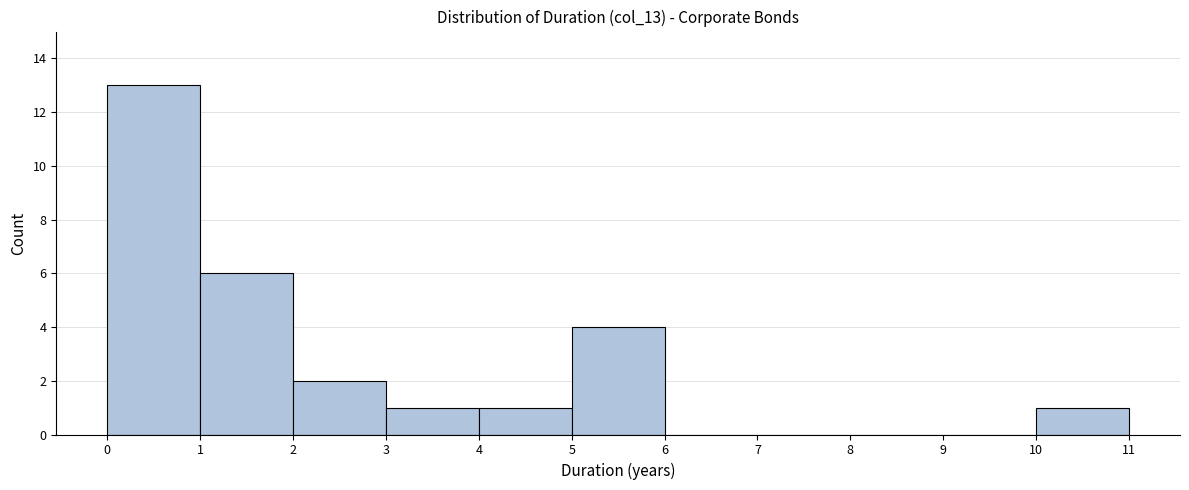

Reading left to right, transcribe this chart: for each bar, give the range it covers on the x-axis and its height. The values are not printed on the chart, so give them approximately, as read against the axis.

0 to 1: 13
1 to 2: 6
2 to 3: 2
3 to 4: 1
4 to 5: 1
5 to 6: 4
6 to 7: 0
7 to 8: 0
8 to 9: 0
9 to 10: 0
10 to 11: 1